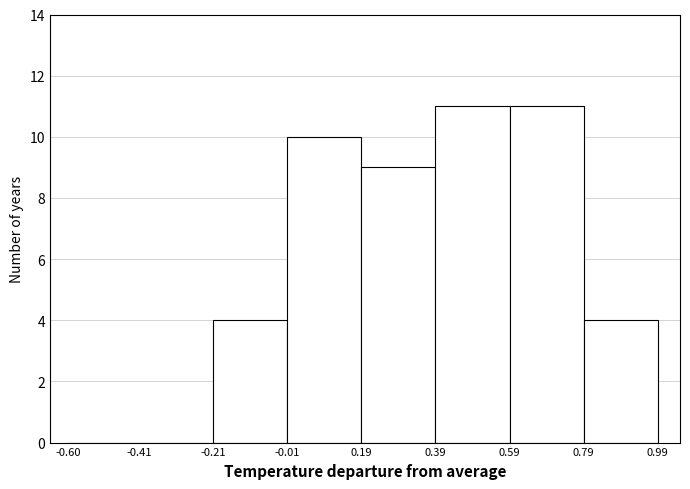

What is the height of the bar covering -0.21 to -0.01 on the x-axis? The values are not printed on the chart, so give them approximately, as read against the axis.

4